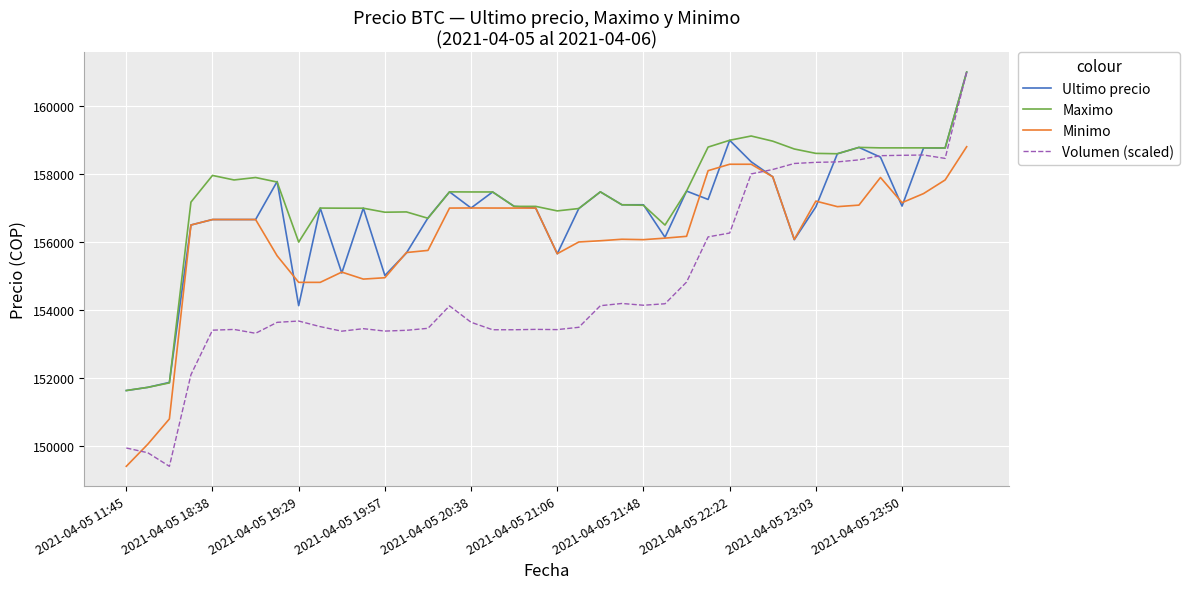

Which series has the widest spread of values?

Volumen (scaled)